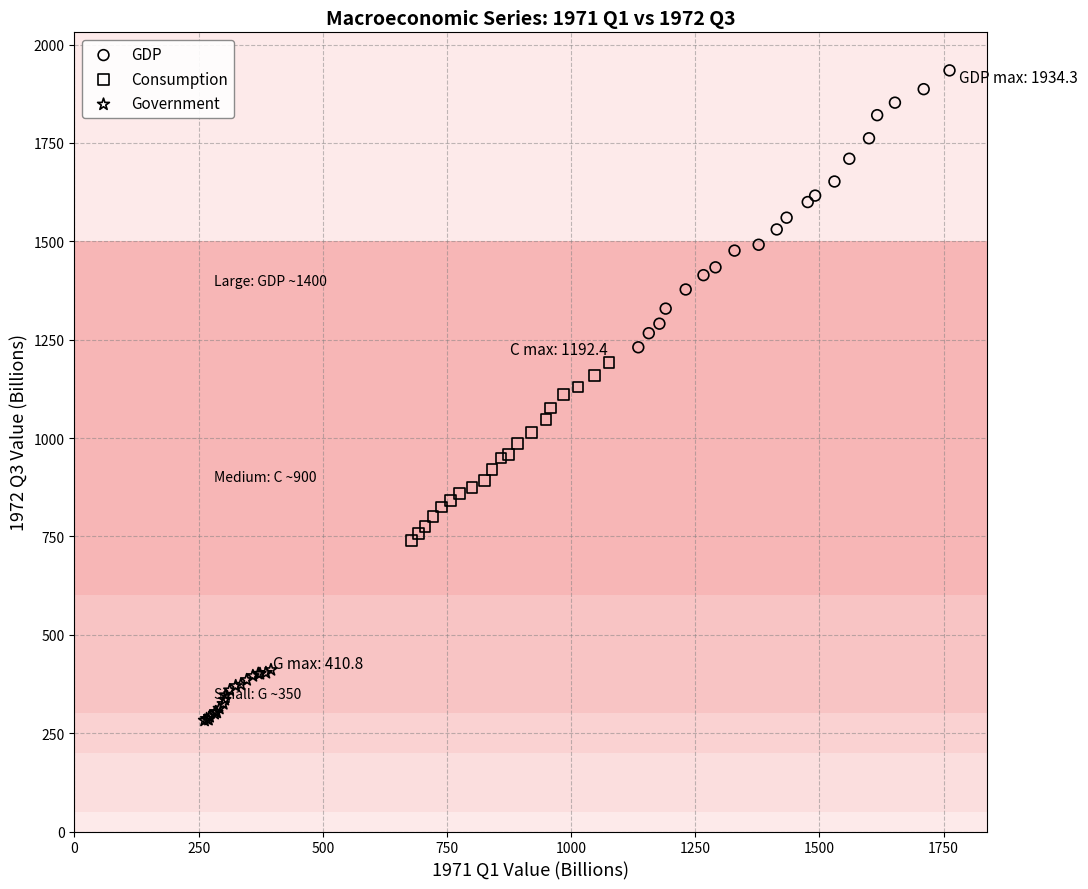

Which series has the widest spread of Y values?

GDP